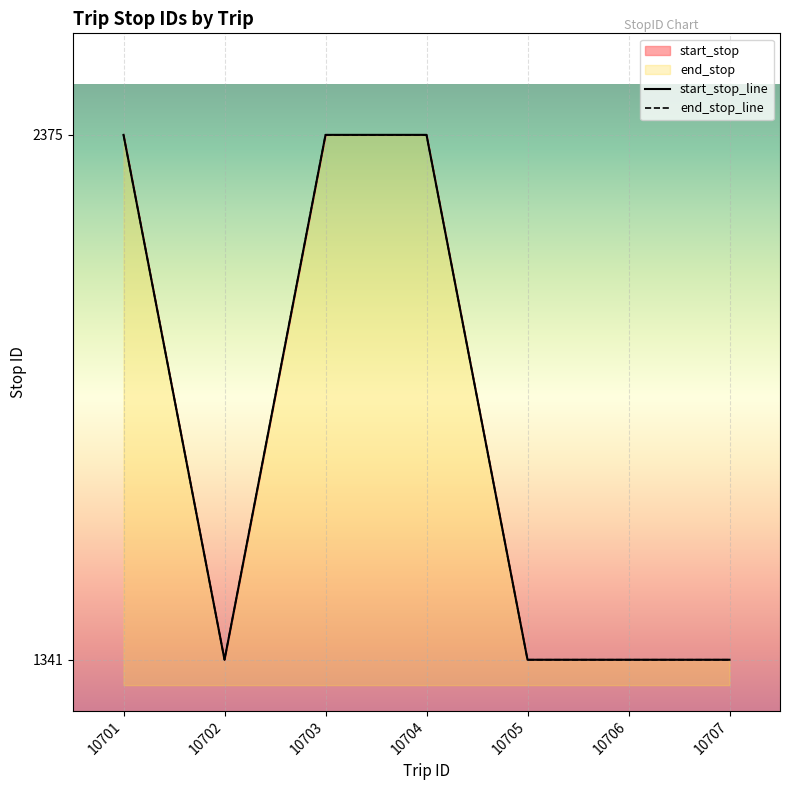

Reading left to right, extract all data points from this chart.

start_stop: 10701=2375	10702=1341	10703=2375	10704=2375	10705=1341	10706=1341	10707=1341
end_stop: 10701=2375	10702=1341	10703=2375	10704=2375	10705=1341	10706=1341	10707=1341